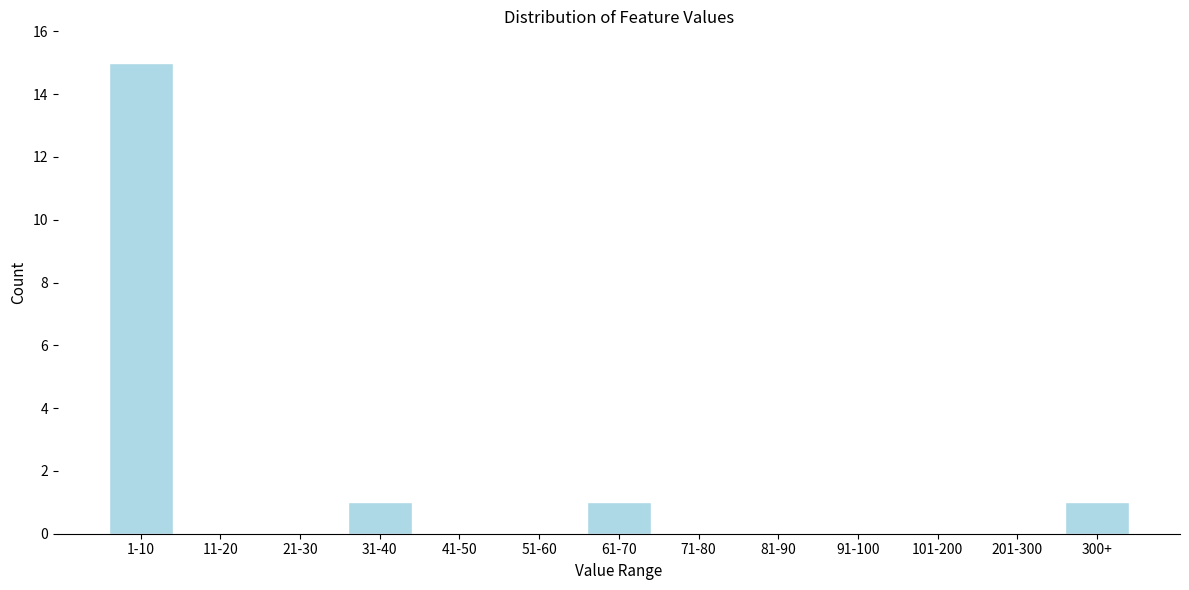

Reading right to left, list all the values displayed in this chart.

300+=1	201-300=0	101-200=0	91-100=0	81-90=0	71-80=0	61-70=1	51-60=0	41-50=0	31-40=1	21-30=0	11-20=0	1-10=15